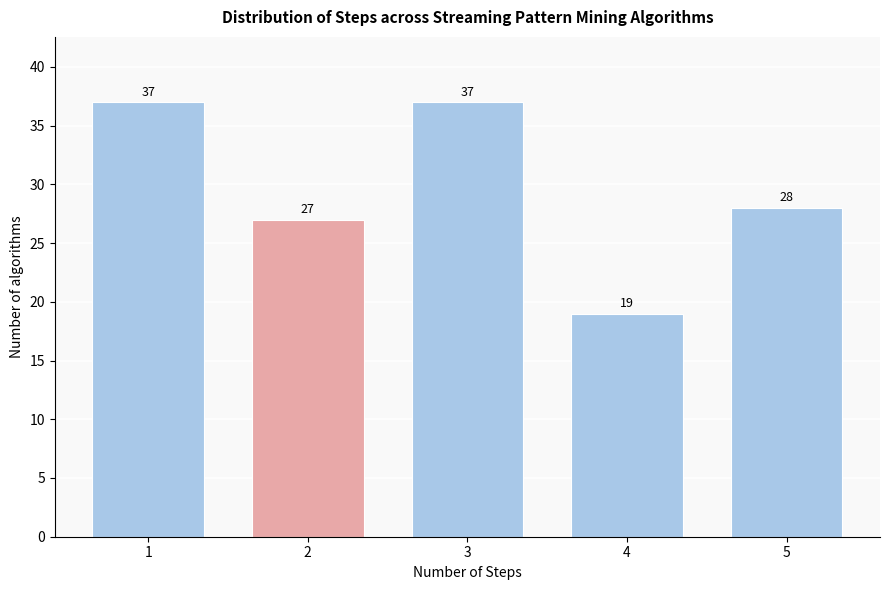

Reading left to right, transcribe all the data shown in this chart.

37	27	37	19	28